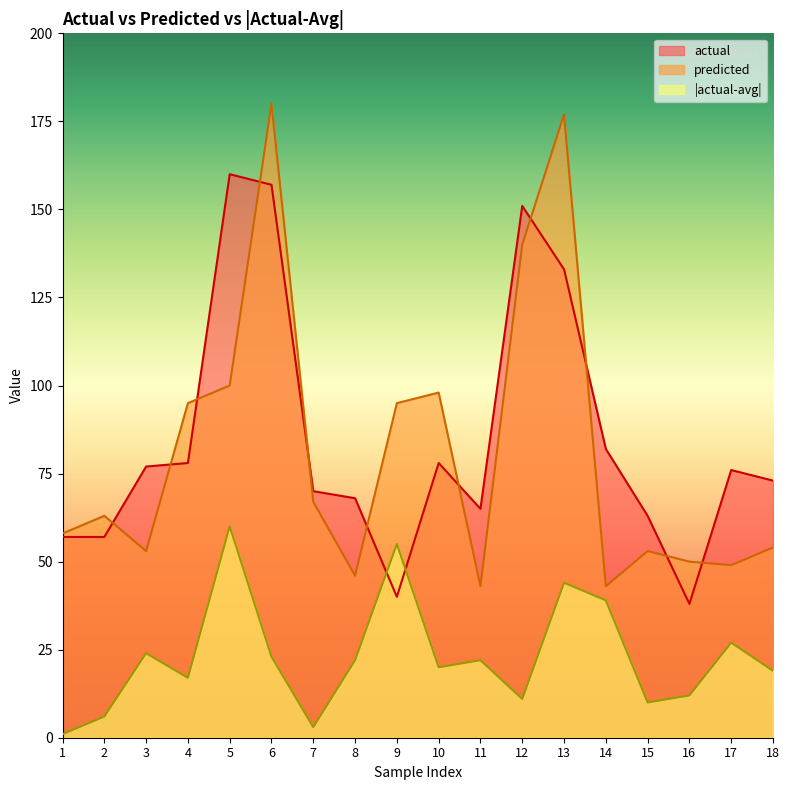

True or false: |actual-avg| and predicted cross at least once.

False